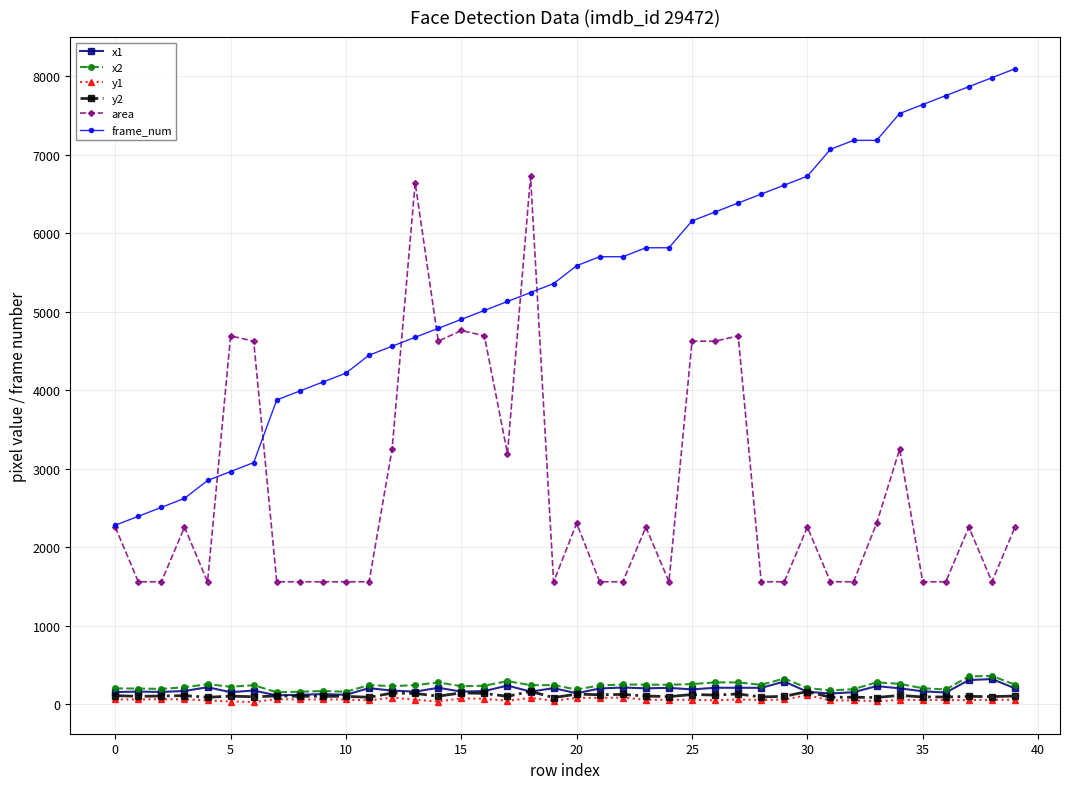

True or false: frame_num and y2 intersect in this chart.

False